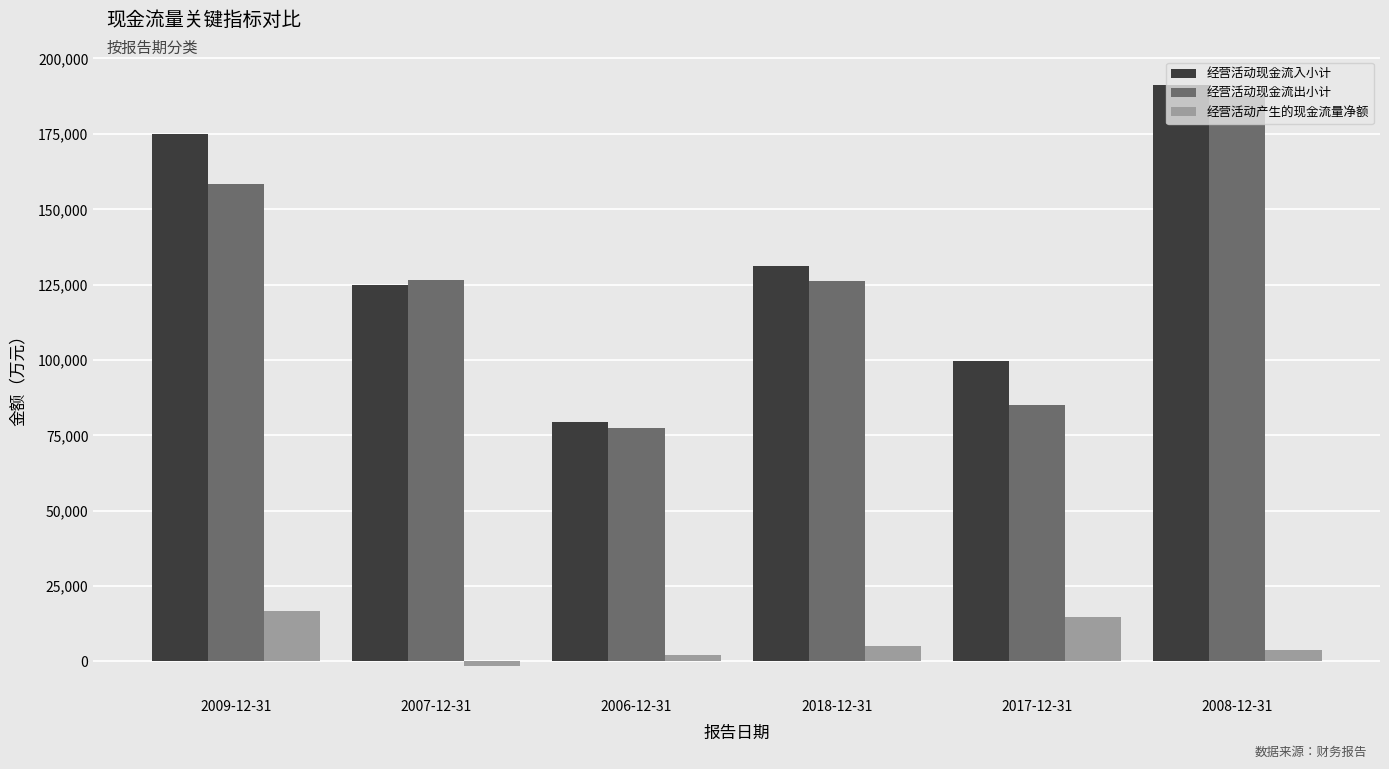

At which label does 经营活动现金流出小计 reach its peak?

2008-12-31